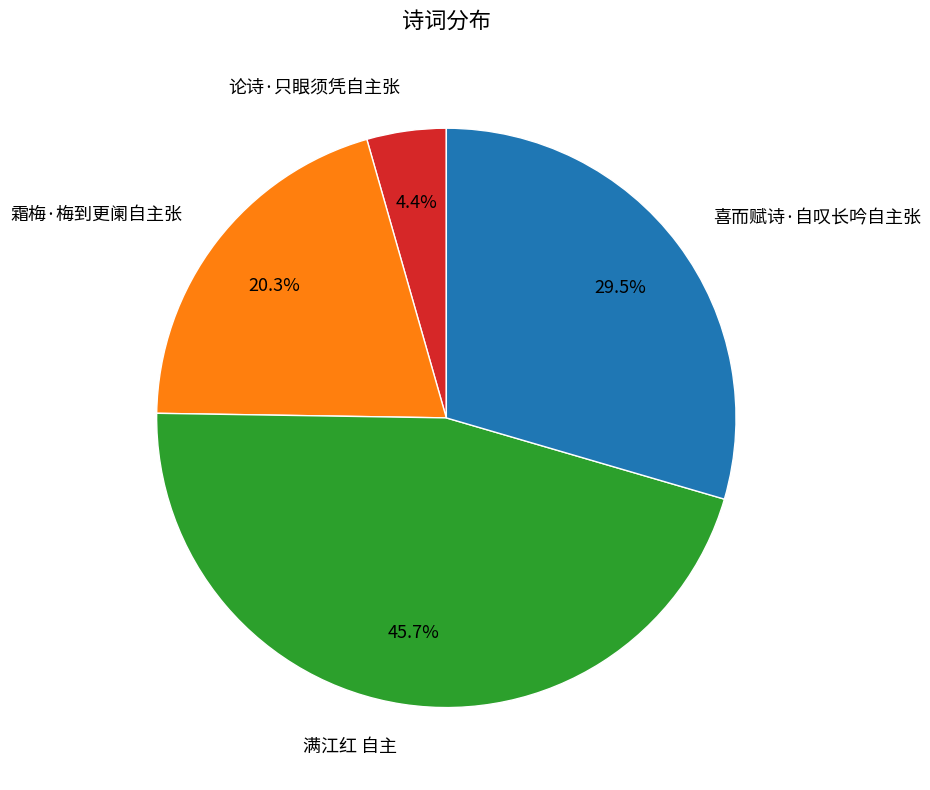

To the nearest percent, what is the combined percentage of 喜而赋诗·自叹长吟自主张 and 霜梅·梅到更阑自主张?

50%